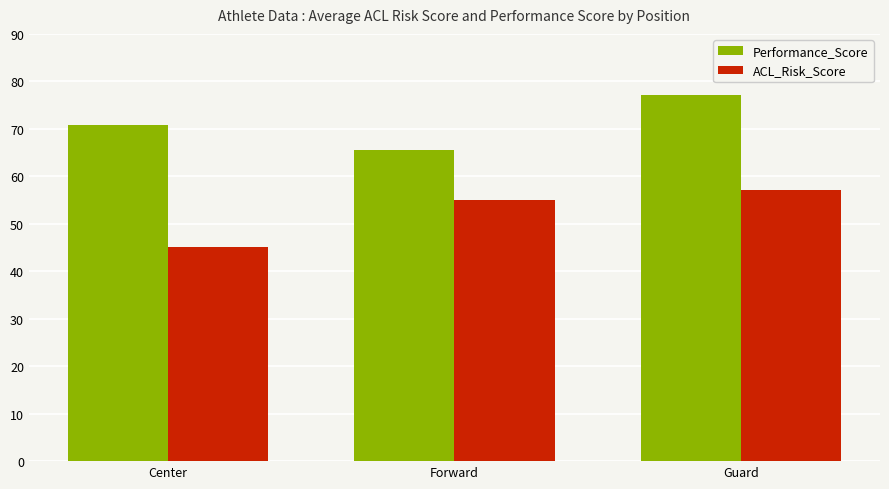

At Forward, list the series in order from smallest to largest.

ACL_Risk_Score, Performance_Score